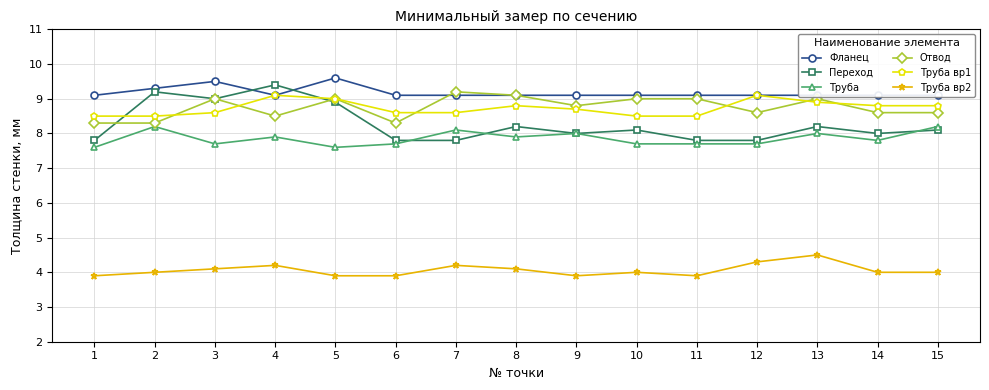

What is the value of the Отвод point at the 5th from the left?

9.0